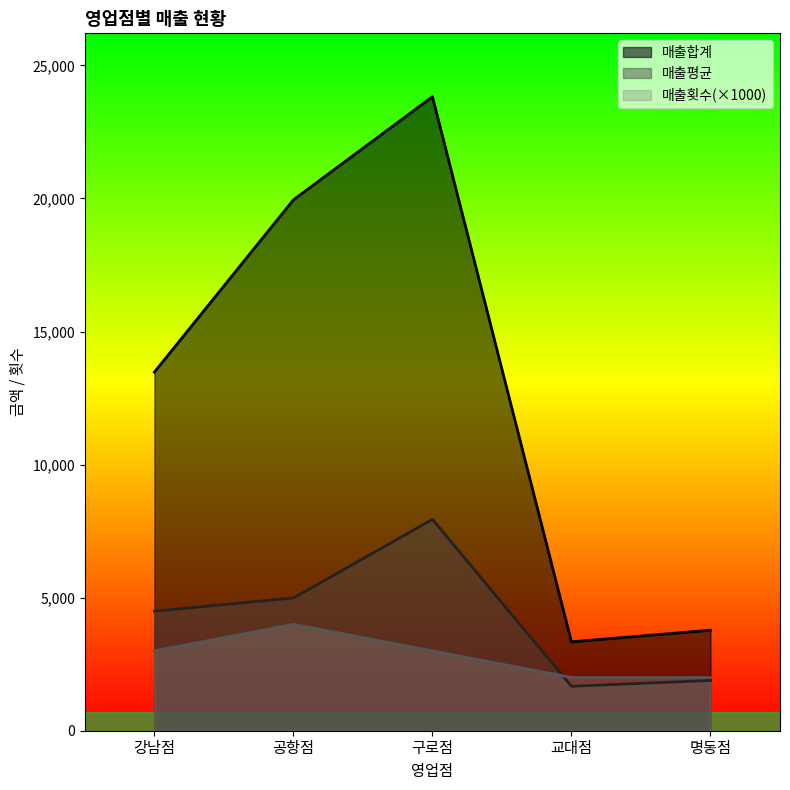

Count the number of data series in this chart.

3